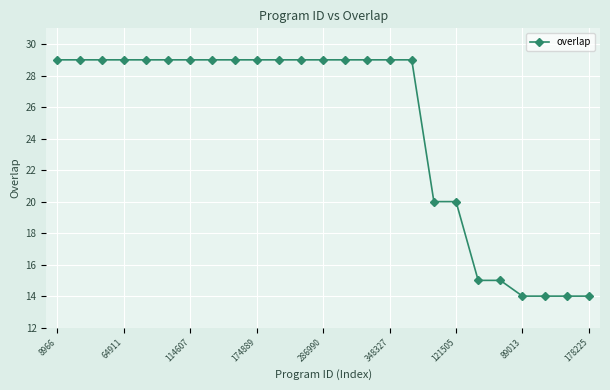

What is the difference between the maximum and minimum values?

15